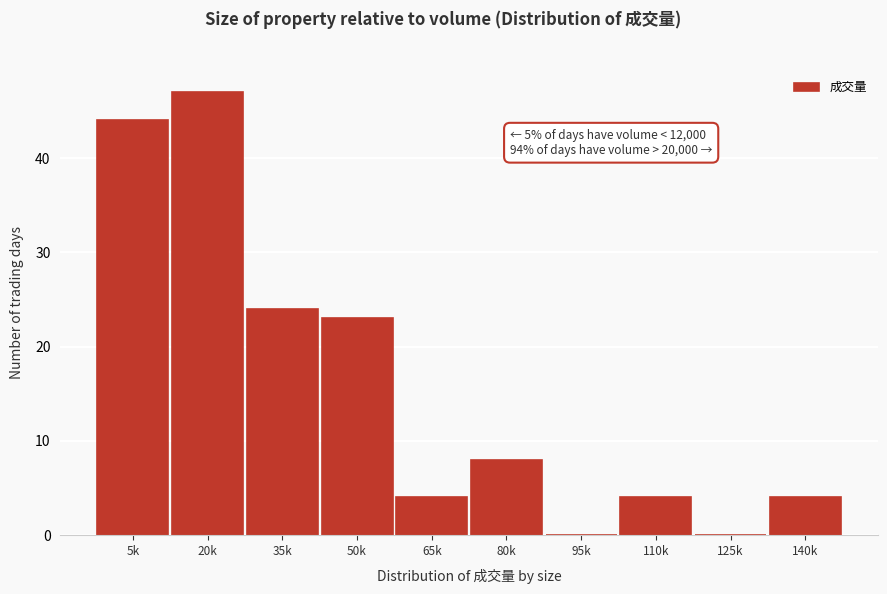

Reading left to right, transcribe all the data shown in this chart.

5k=44	20k=47	35k=24	50k=23	65k=4	80k=8	95k=0	110k=4	125k=0	140k=4